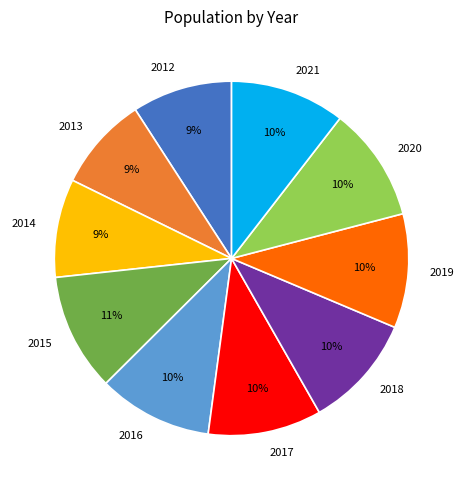

True or false: 2020 accounts for 23% of the total.

False